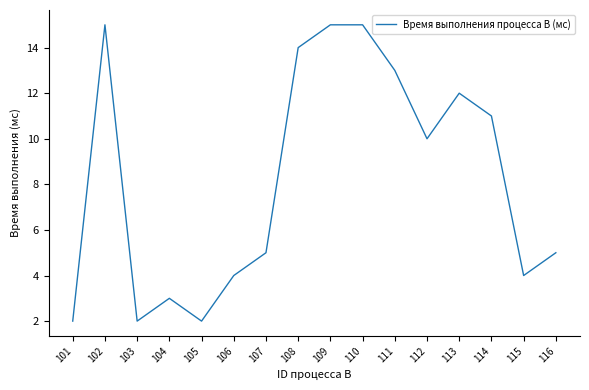

What is the smallest value displayed?

2